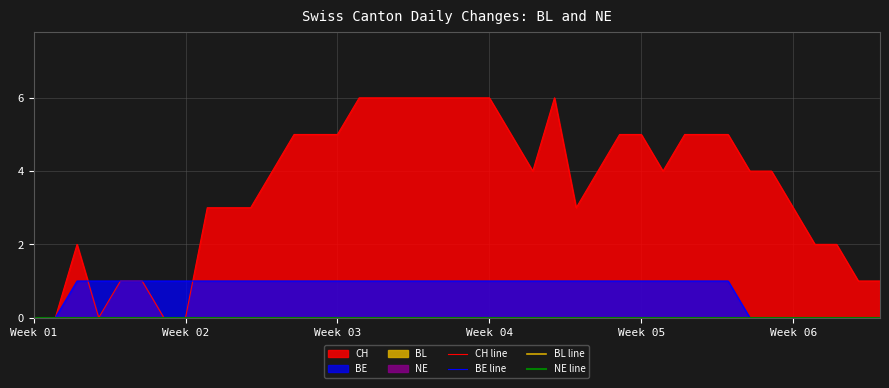

How many lines are shown in the chart?

4